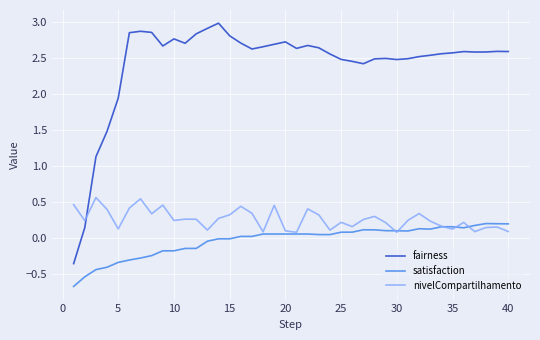

Which series has the largest range (max minus min)?

fairness